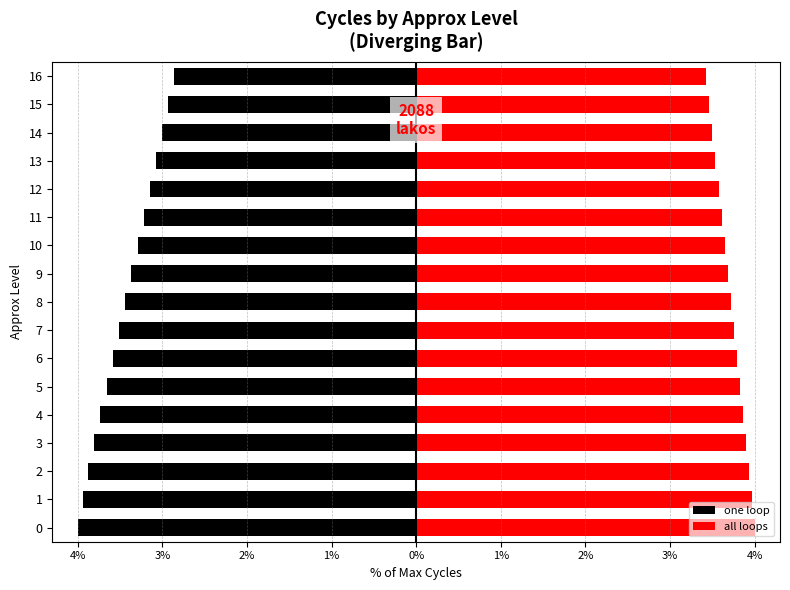

The value of one loop at 4 is -3.7. True or false?

True